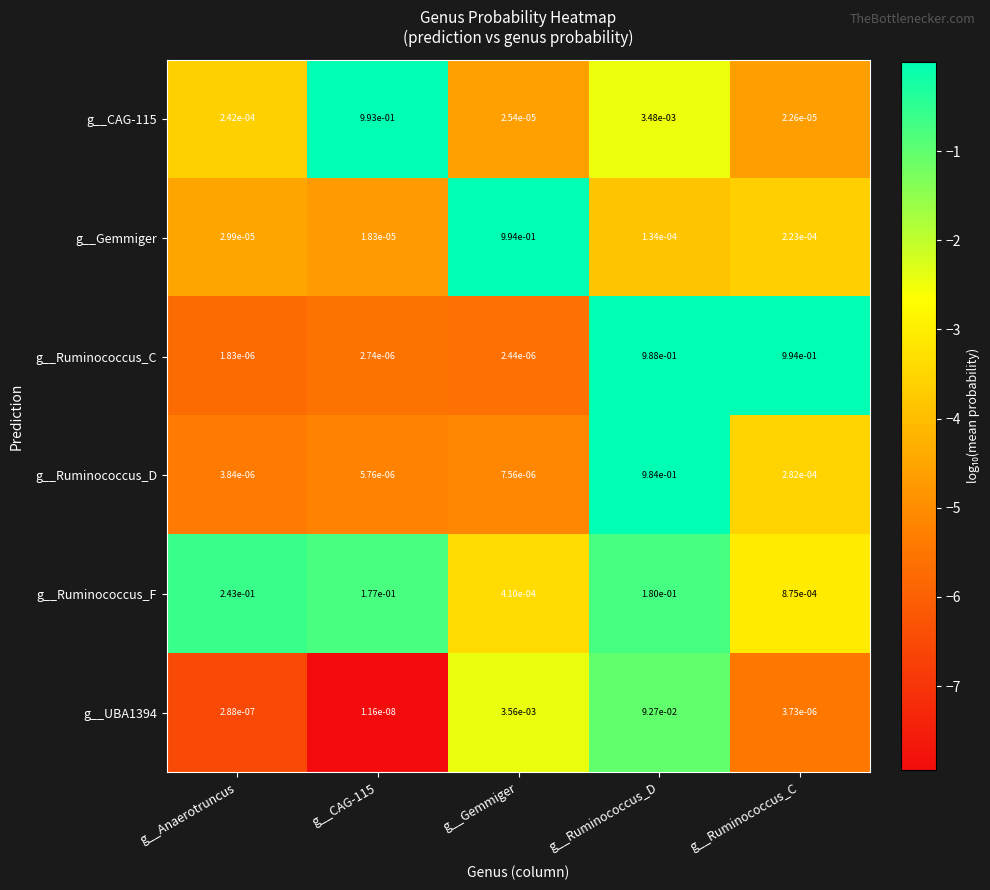

At which category is the sum across all series the highest?

g__Ruminococcus_D